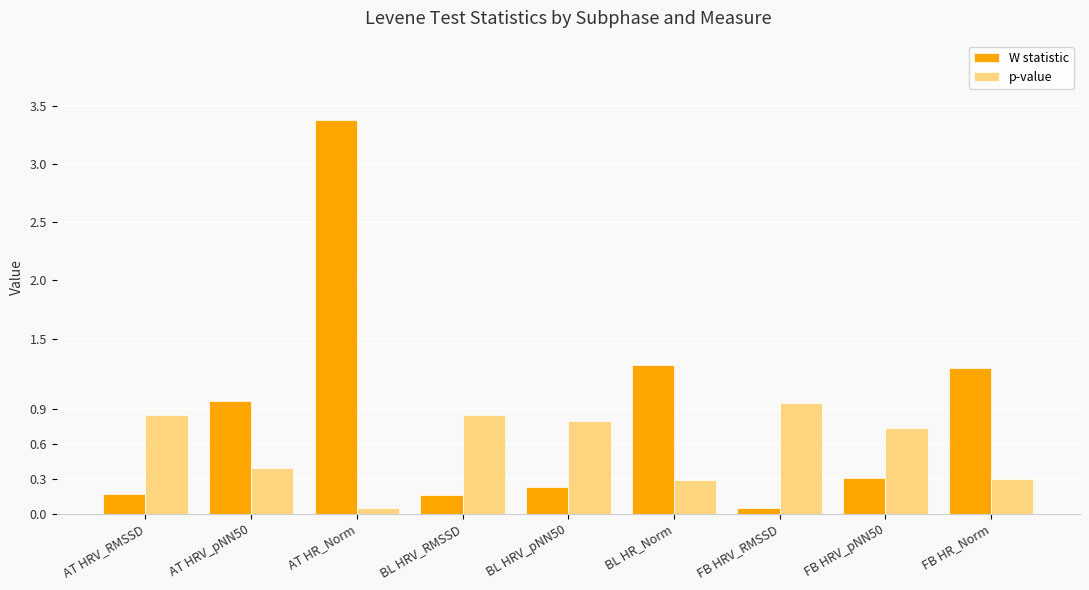

At which label is W statistic closest to 1?

AT HRV_pNN50